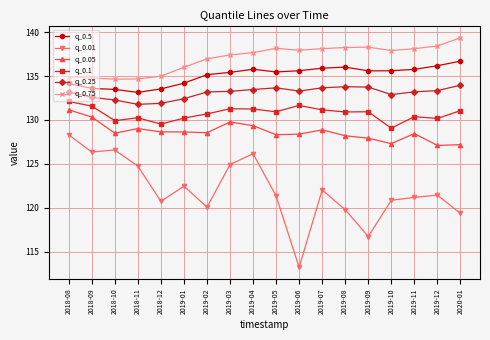

In q_0.05, how many points are higher than both neighbors (excluding endpoints)?

4